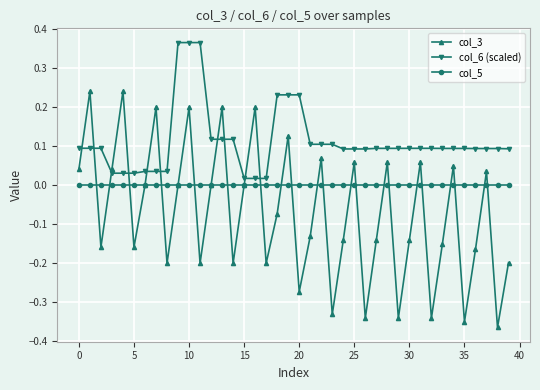

True or false: col_6 (scaled) and col_3 cross at least once.

True